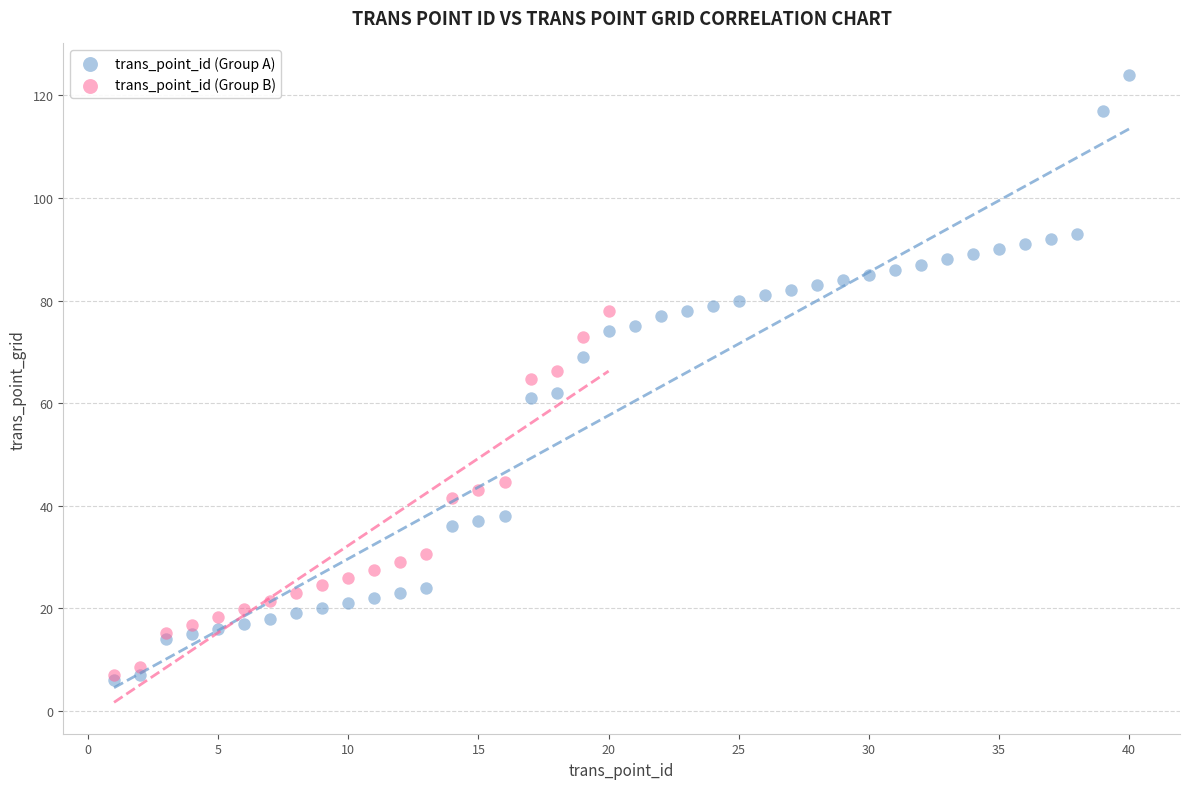

Which series has the widest spread of Y values?

trans_point_id (Group A)